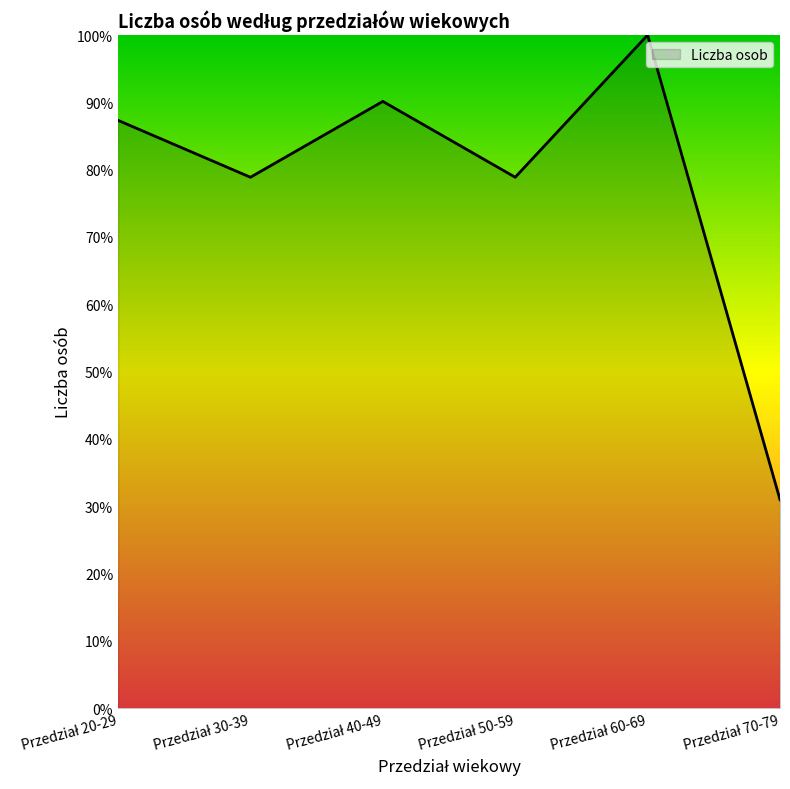

What is the difference between the maximum and minimum values?

69.0